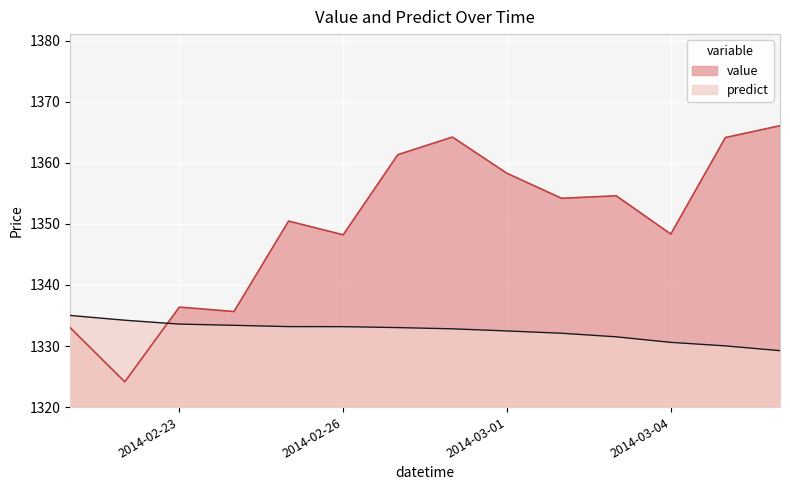

What is the sum of all value values?

18899.1